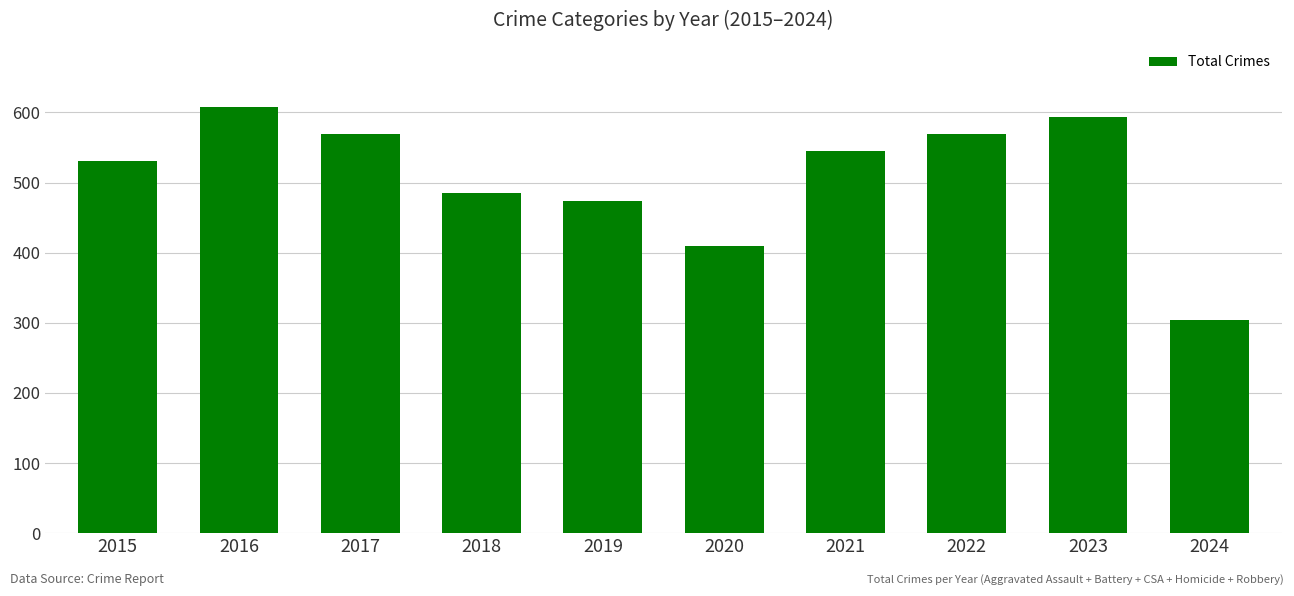

The chart shows a value of 569 at 2022. True or false?

True